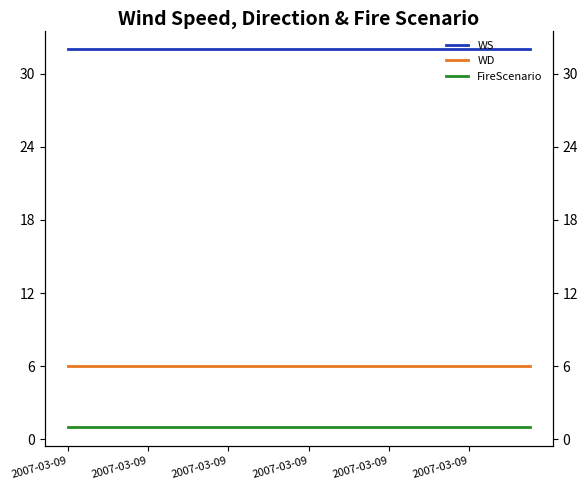

How many lines are shown in the chart?

3